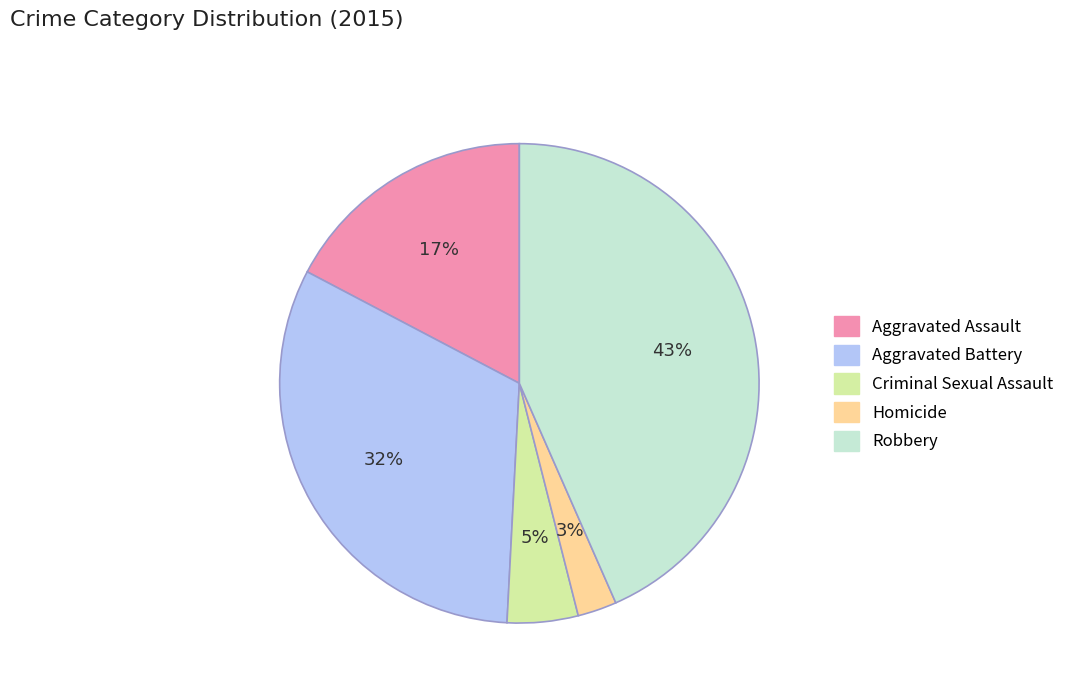

Between Aggravated Assault and Homicide, which is larger?

Aggravated Assault